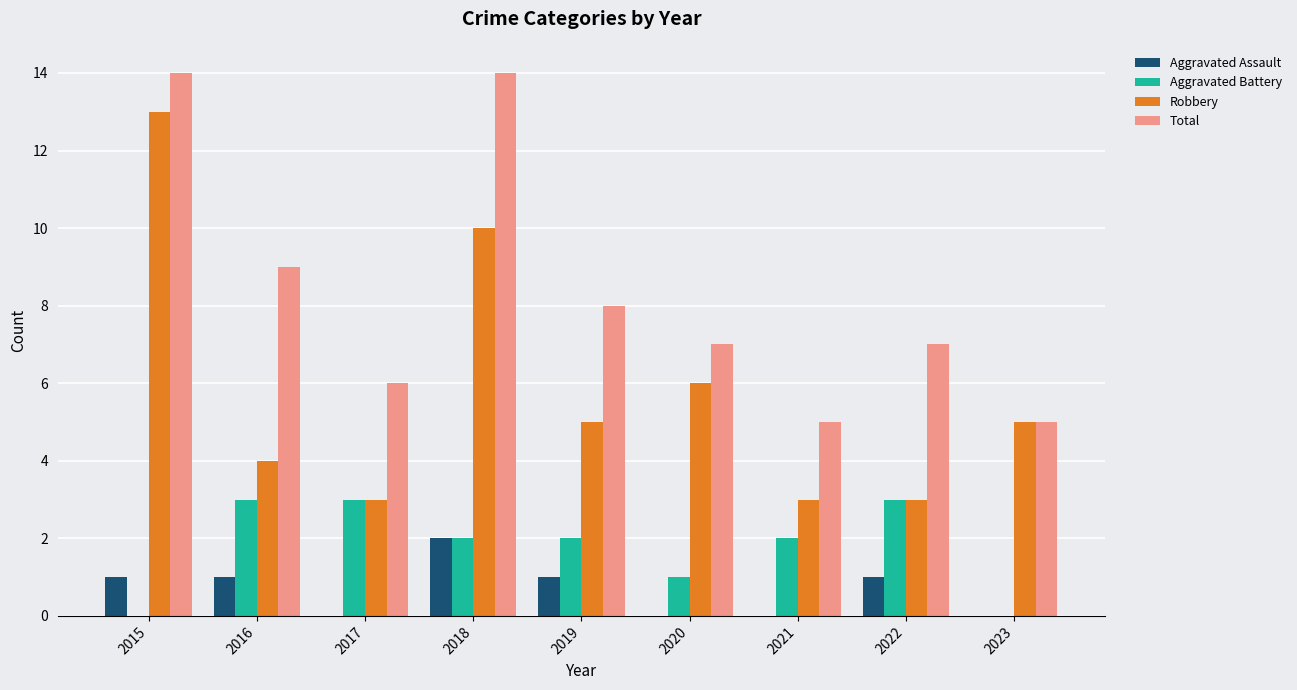

What is the sum of all Total values?

75